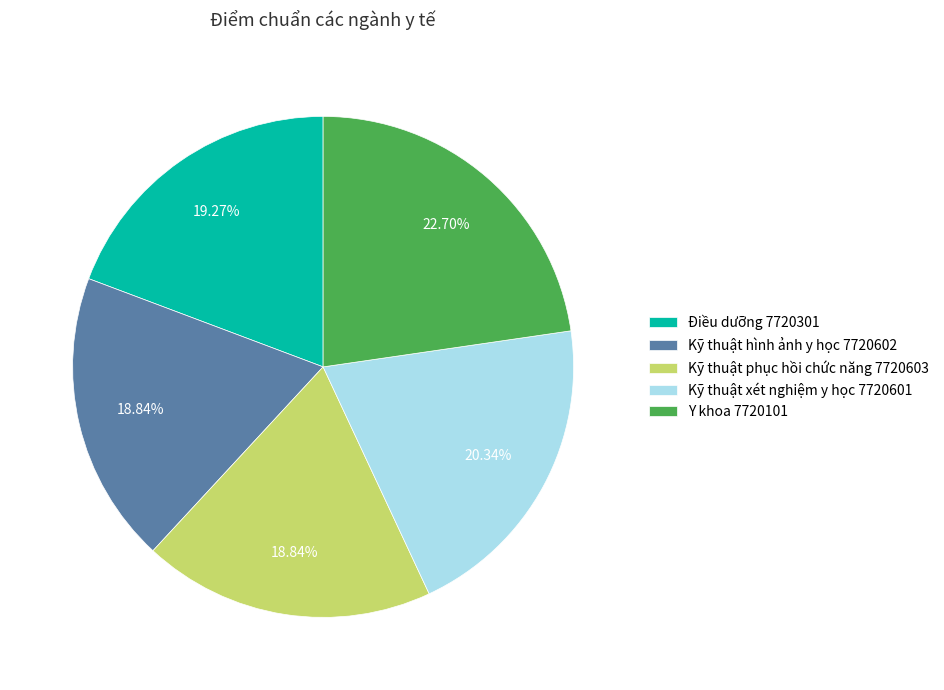

Which category has the biggest portion of the pie?

Y khoa 7720101